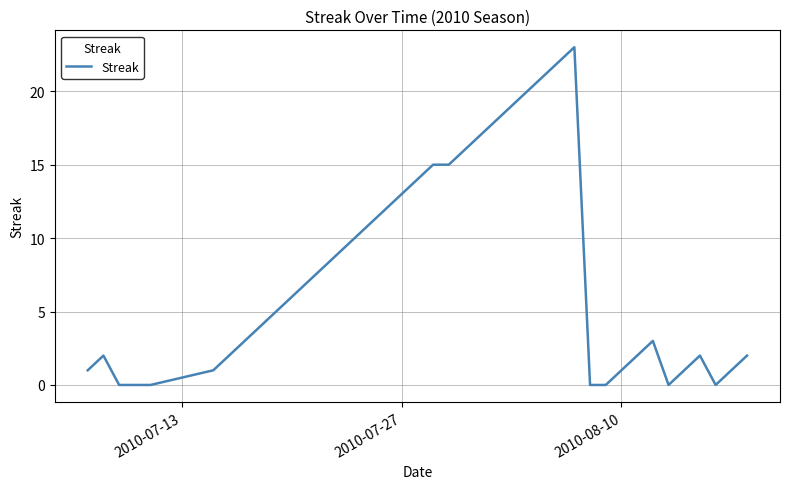

True or false: the data has more than 0 interior local peaks.

True